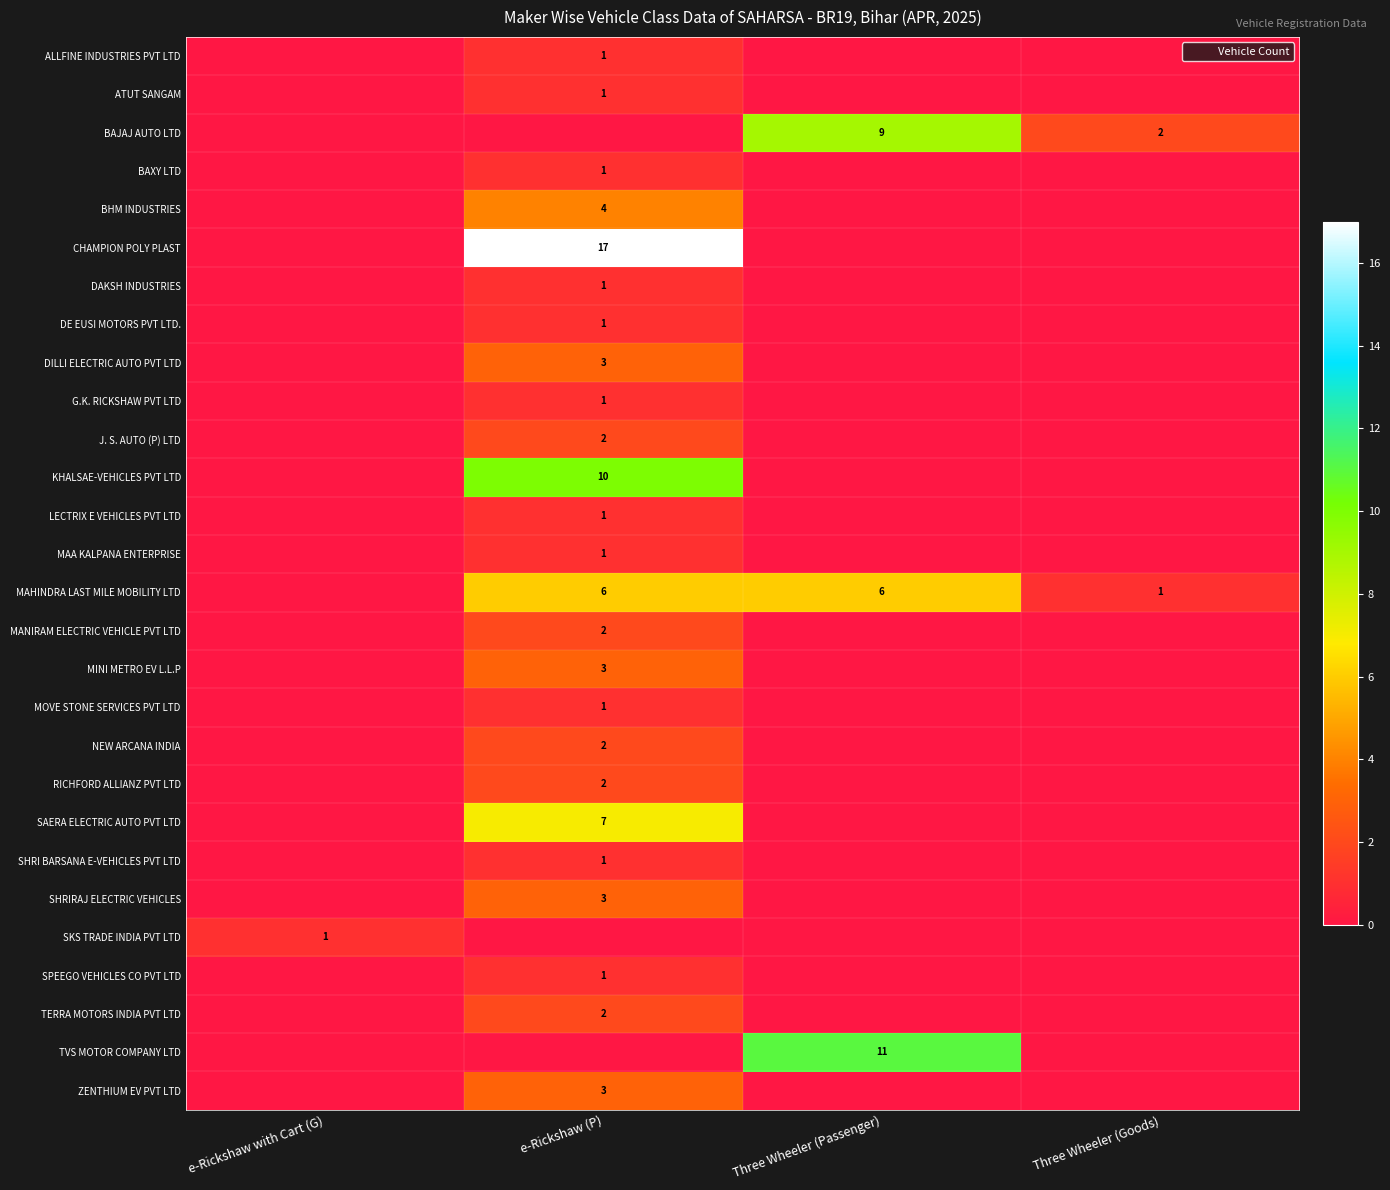

List the labels in order of SKS TRADE INDIA PVT LTD value, largest first.

e-Rickshaw with Cart (G), e-Rickshaw (P), Three Wheeler (Passenger), Three Wheeler (Goods)